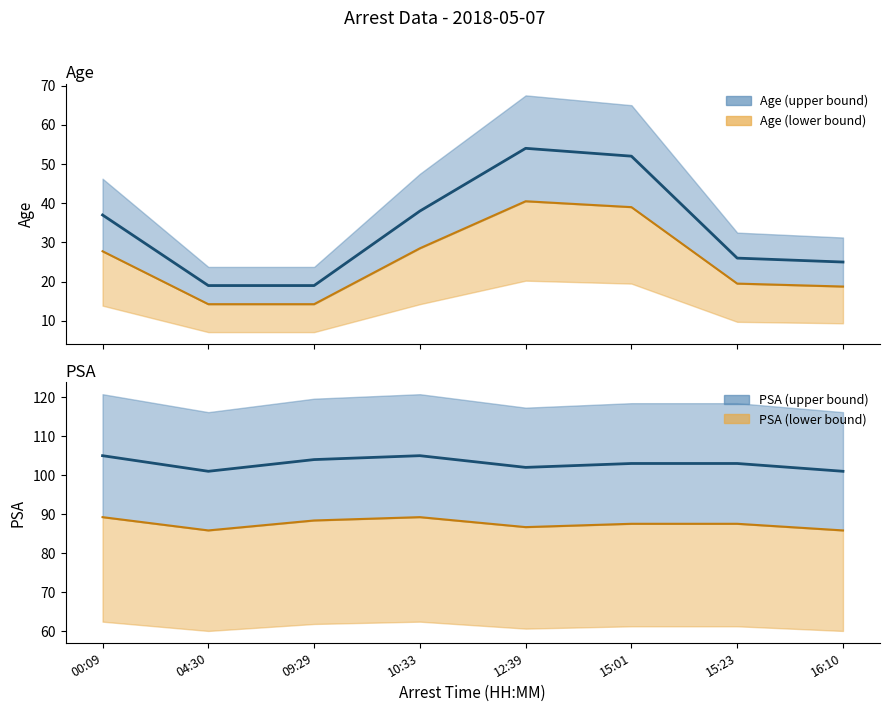

Does the chart have visible grid lines?

No